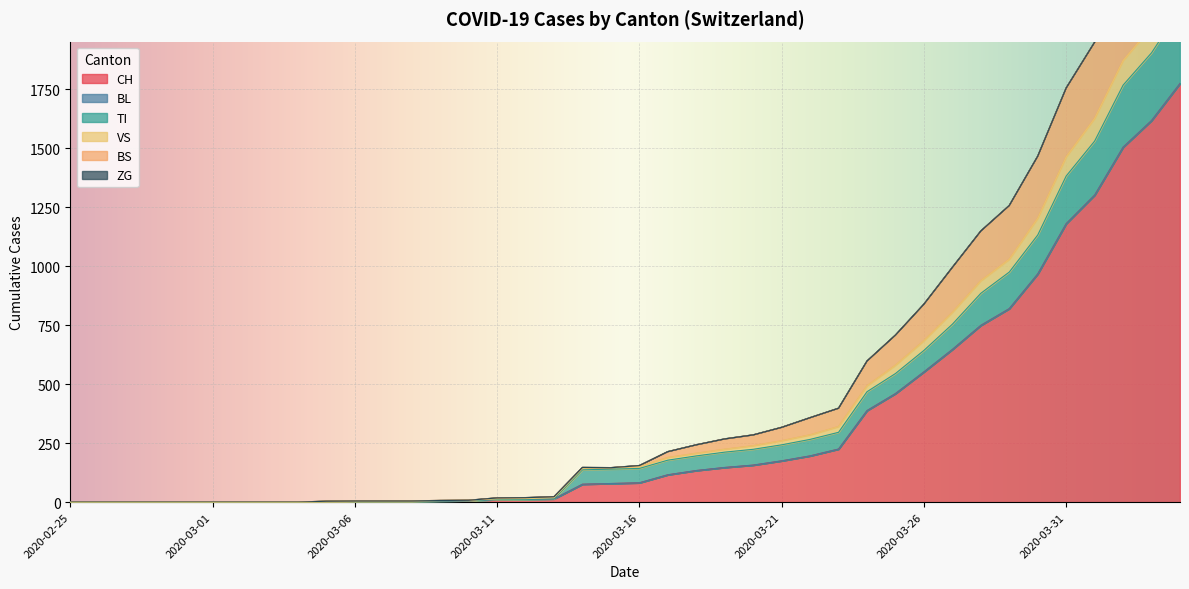

What is the highest value of the CH series?

1774